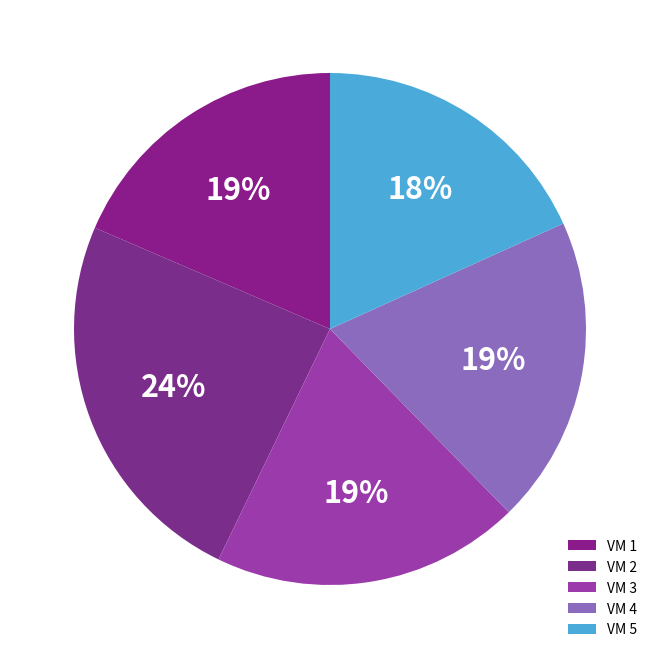

Does any single category account for the majority?

No